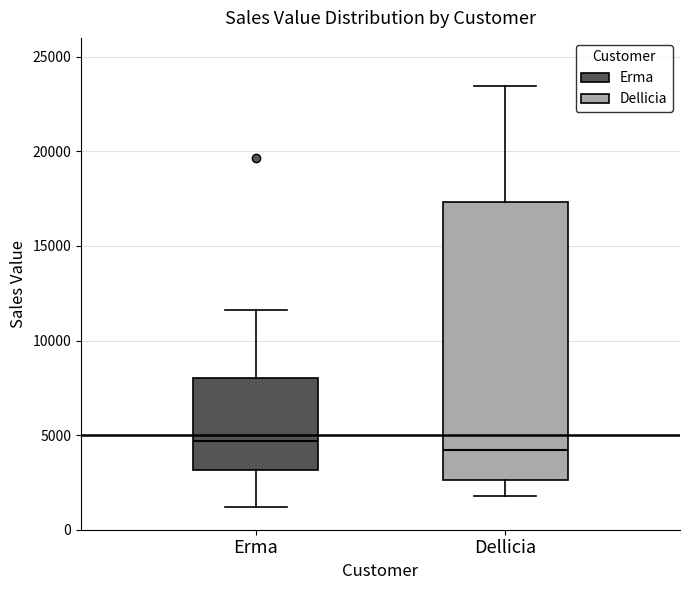

Comparing the boxes themselves (not the whiskers), which one is the tallest?

Dellicia